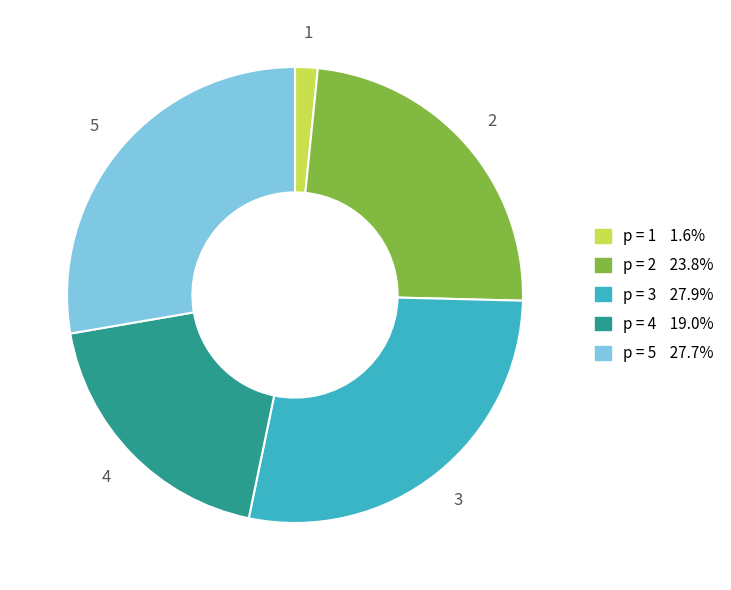

Is there a majority slice in this chart?

No